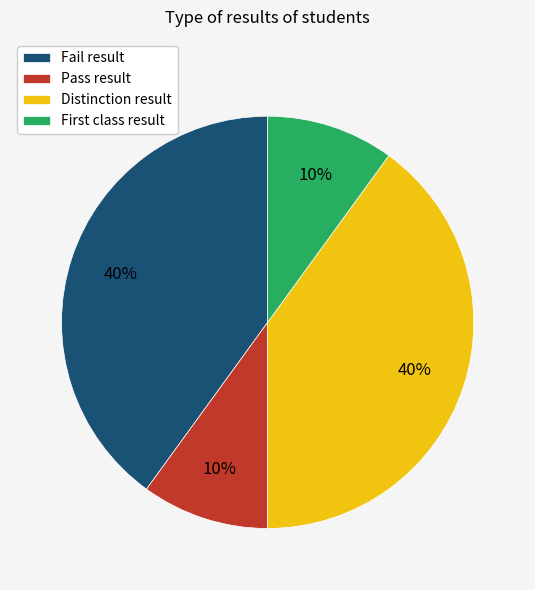

What is the ratio of the value at Distinction result to the value at Pass result?

4.0